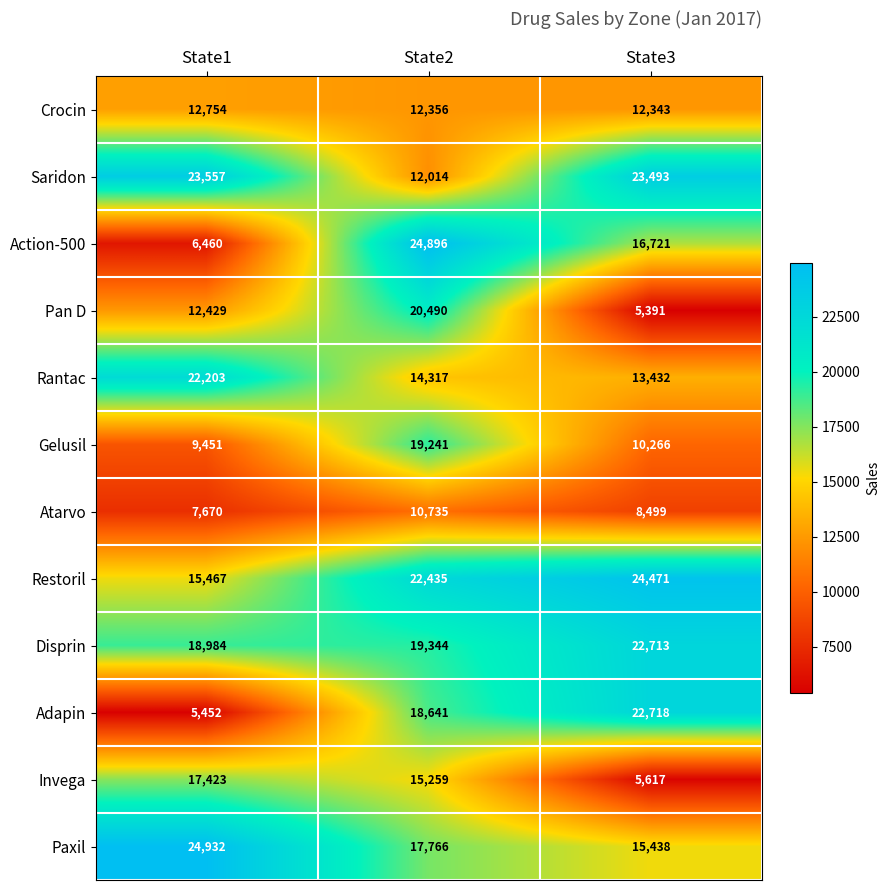

What is the maximum value shown in the chart?

24932